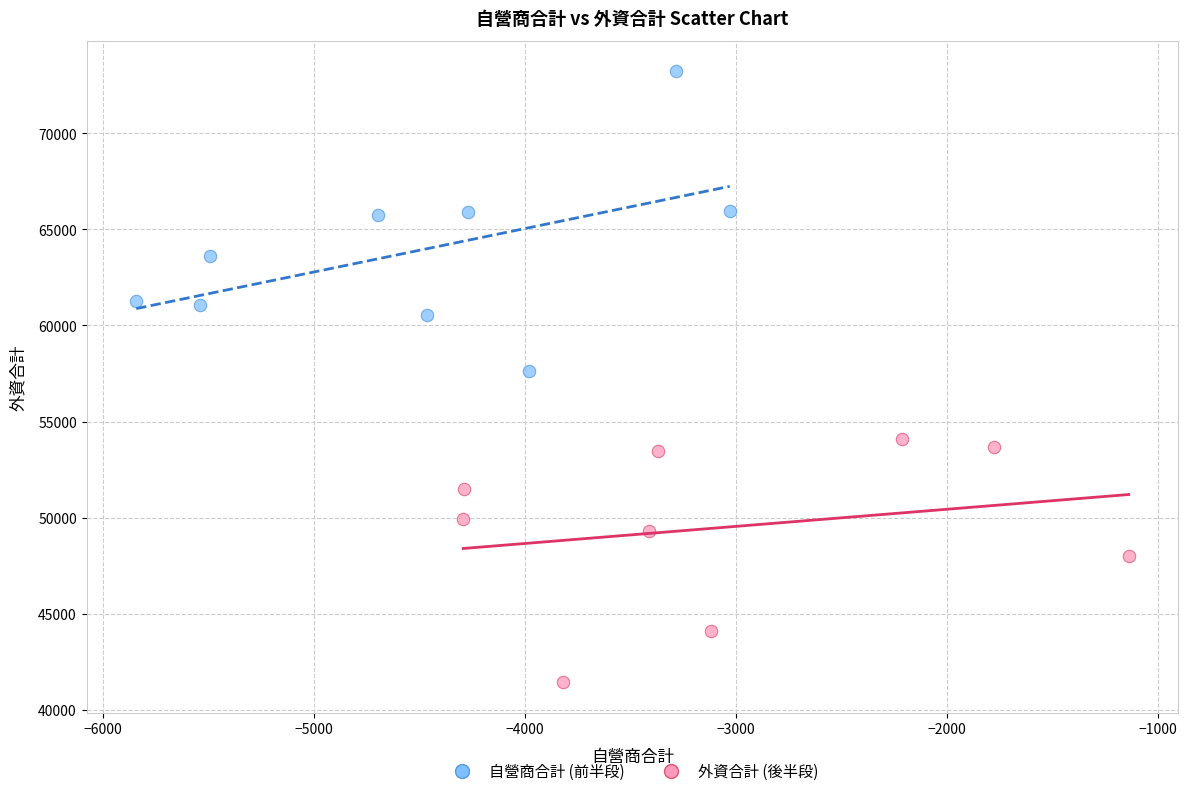

Which series contains the lowest Y value?

外資合計 (後半段)